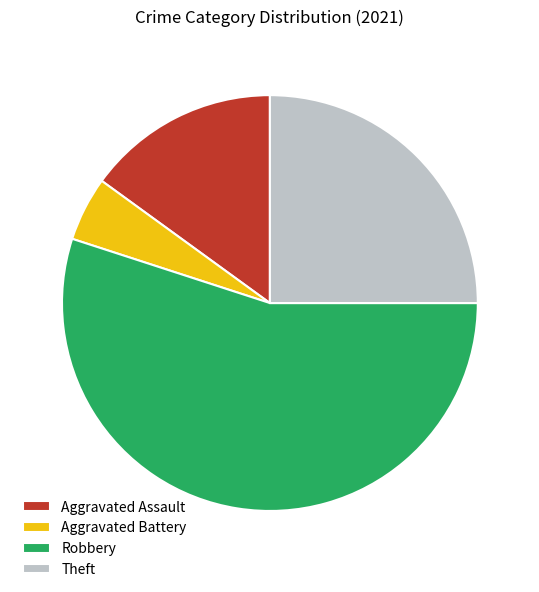

True or false: Aggravated Battery accounts for 15% of the total.

False